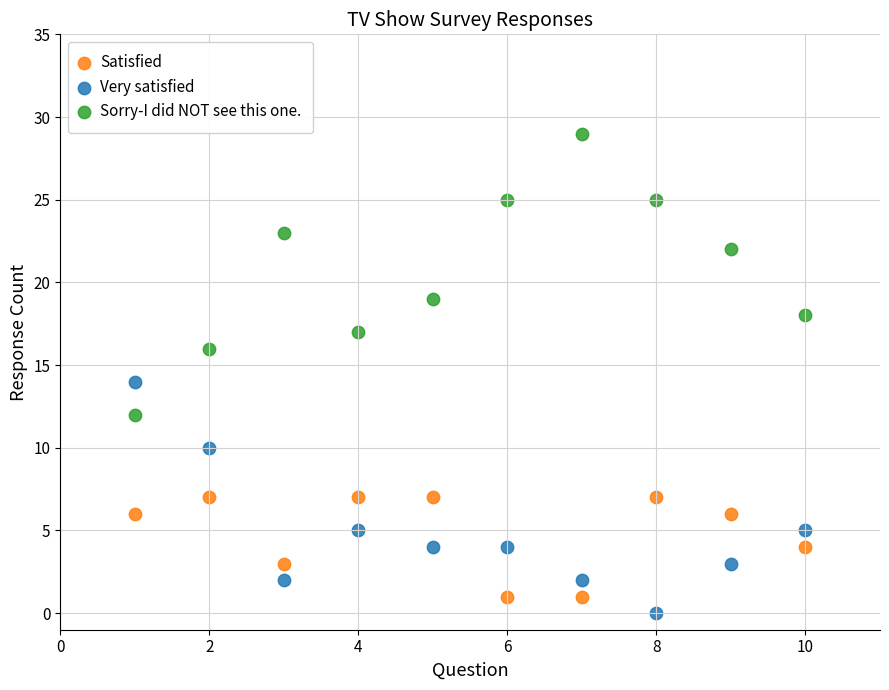

In the Sorry-I did NOT see this one. series, what Y value is closest to 20?

19